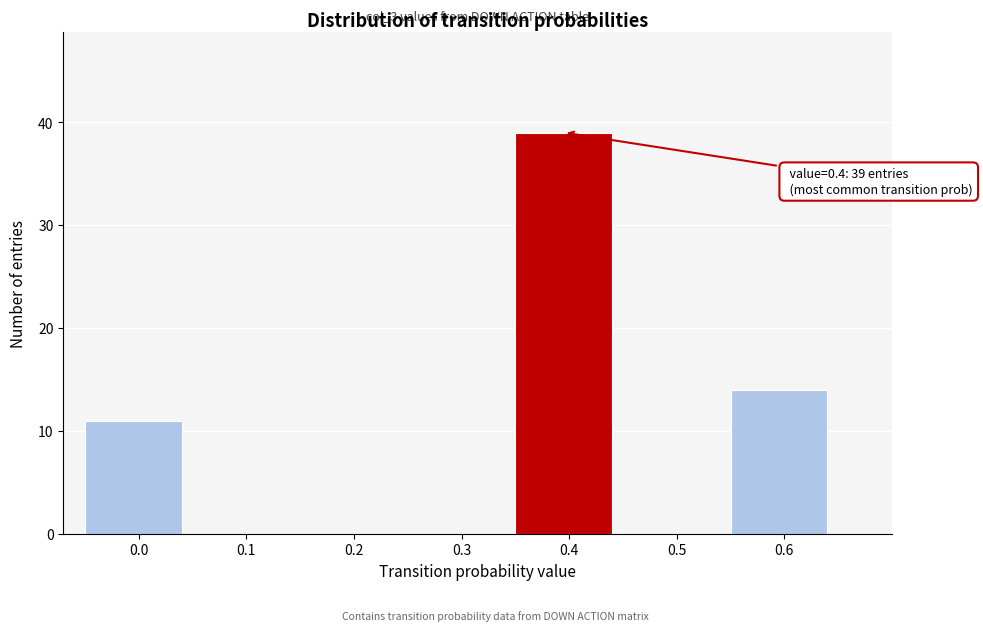

Reading left to right, what are all the values shown in this chart?

0.0=11	0.1=0	0.2=0	0.3=0	0.4=39	0.5=0	0.6=14